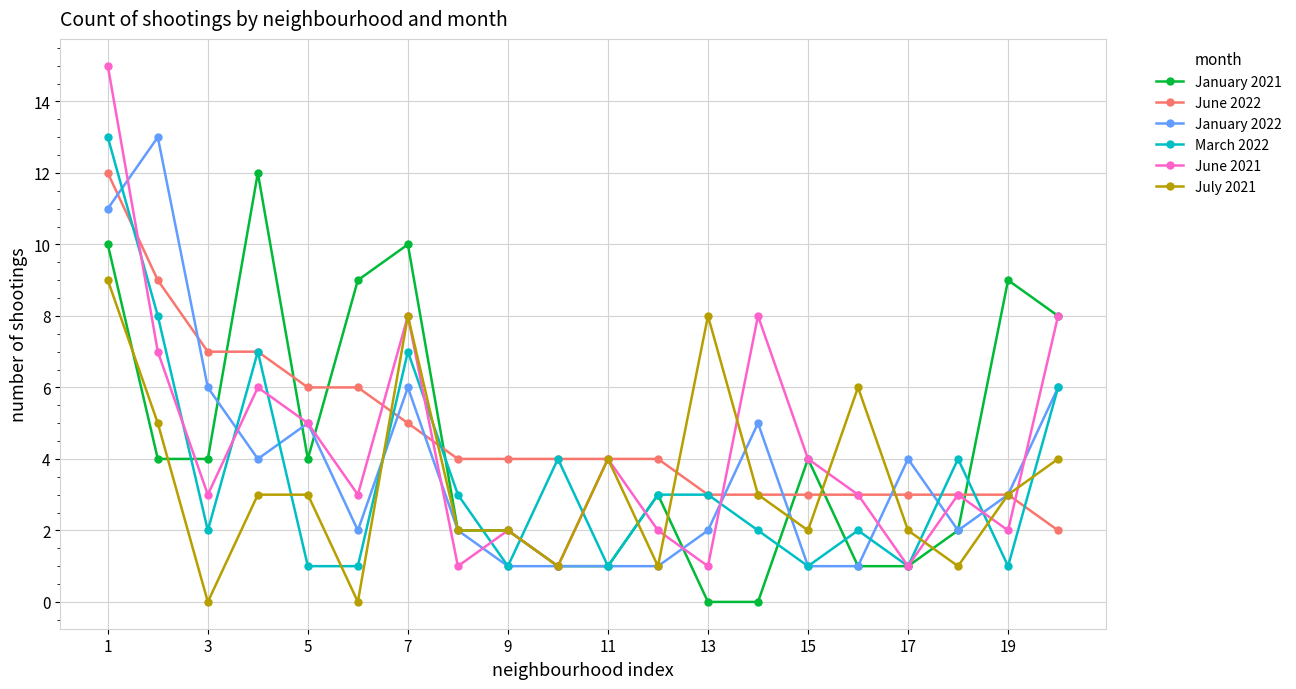

True or false: March 2022 has more than 1 interior local peaks.

True